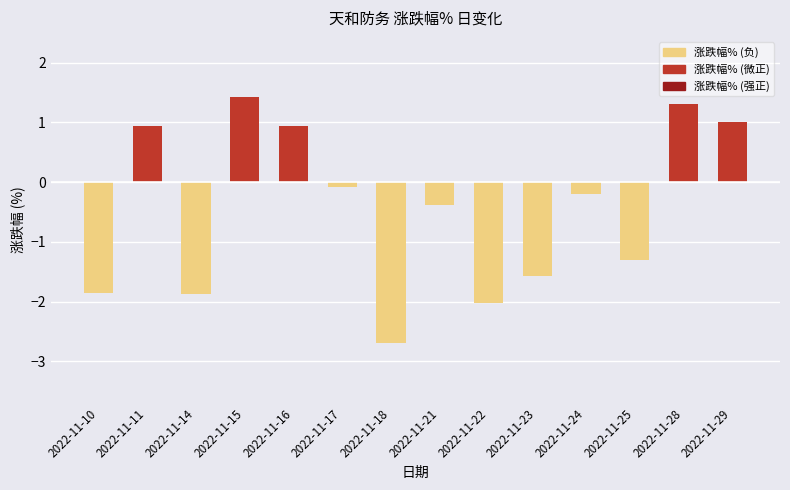

What is the value of the 13th bar from the left?

1.3